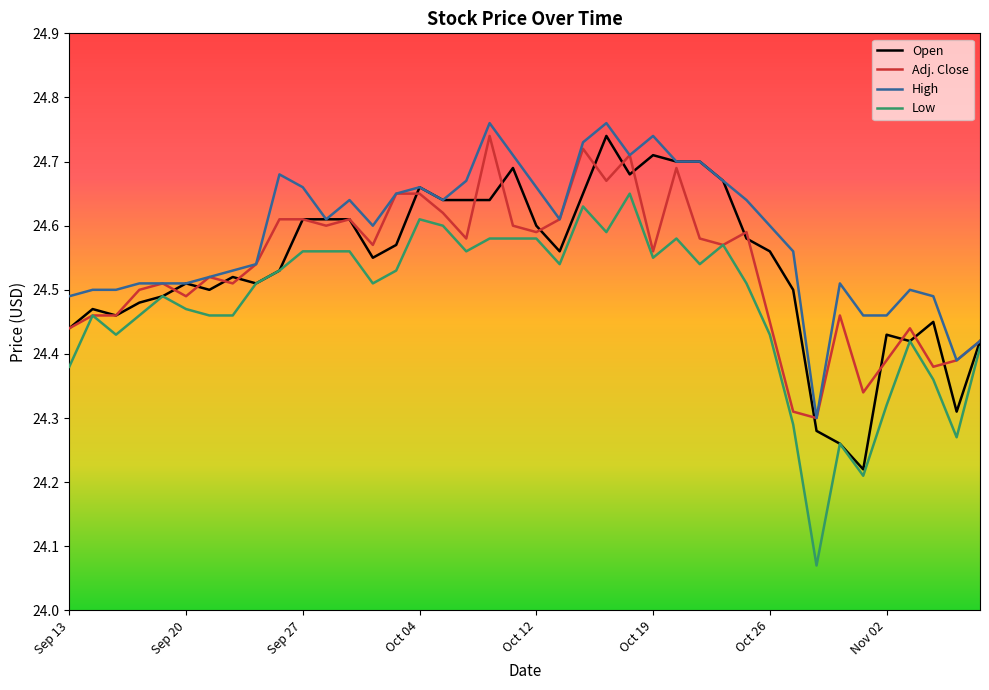

Which series has the largest total across all categories?

High